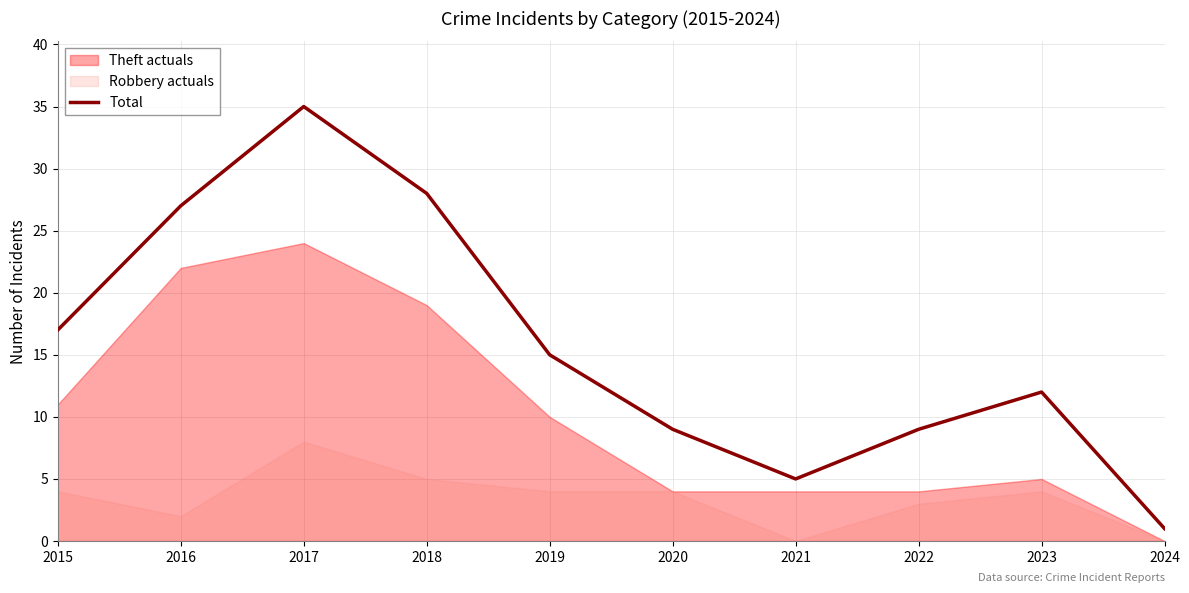

At which label is the value closest to 18?

2015